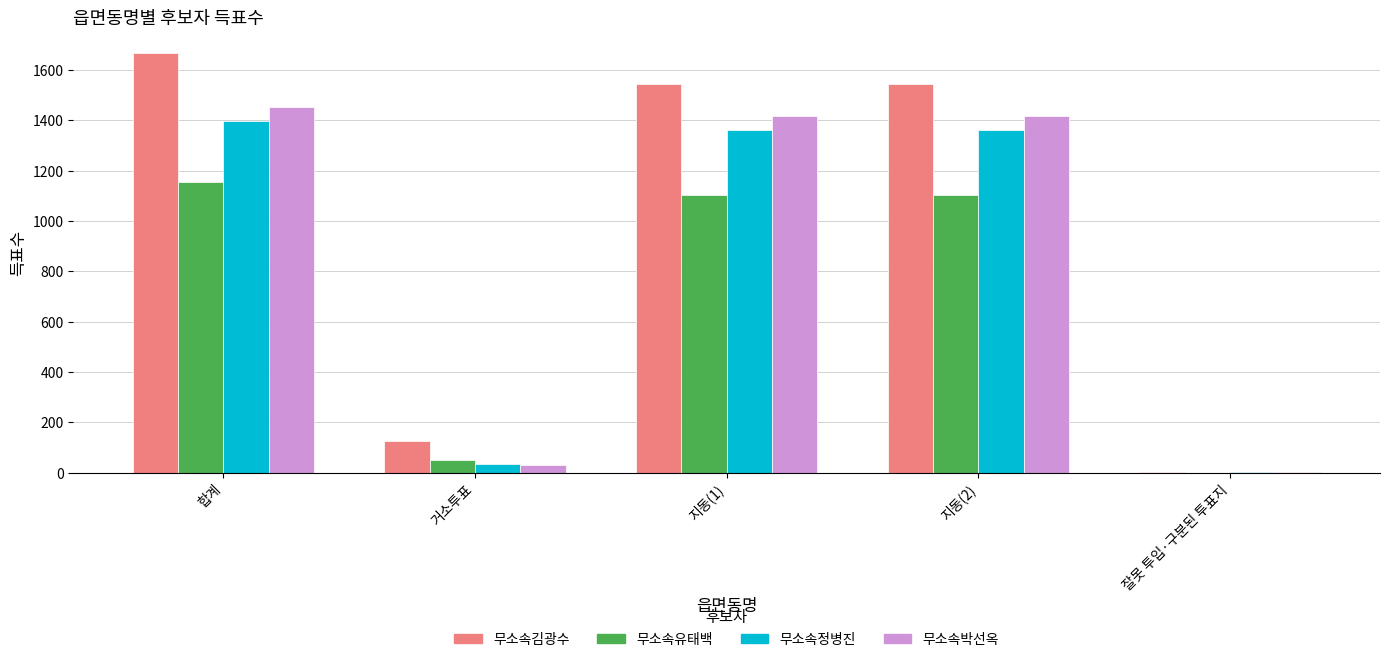

Where does the 무소속박선옥 series first go above 1419?

합계